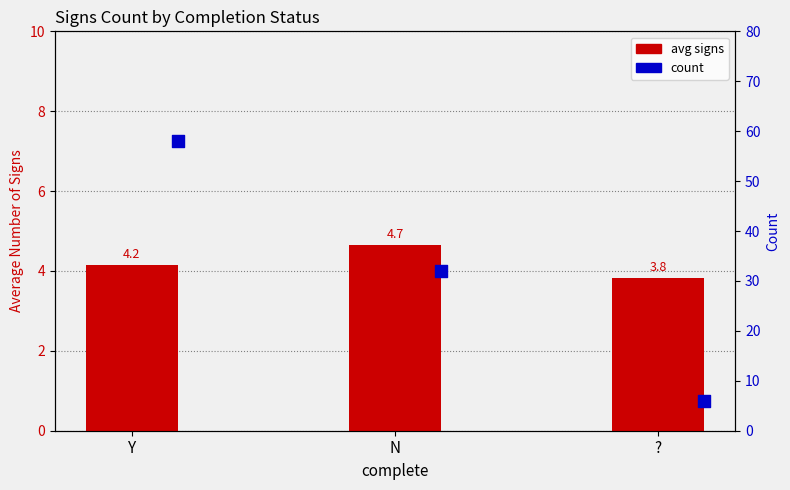

What is the total value across all series at N?

36.7